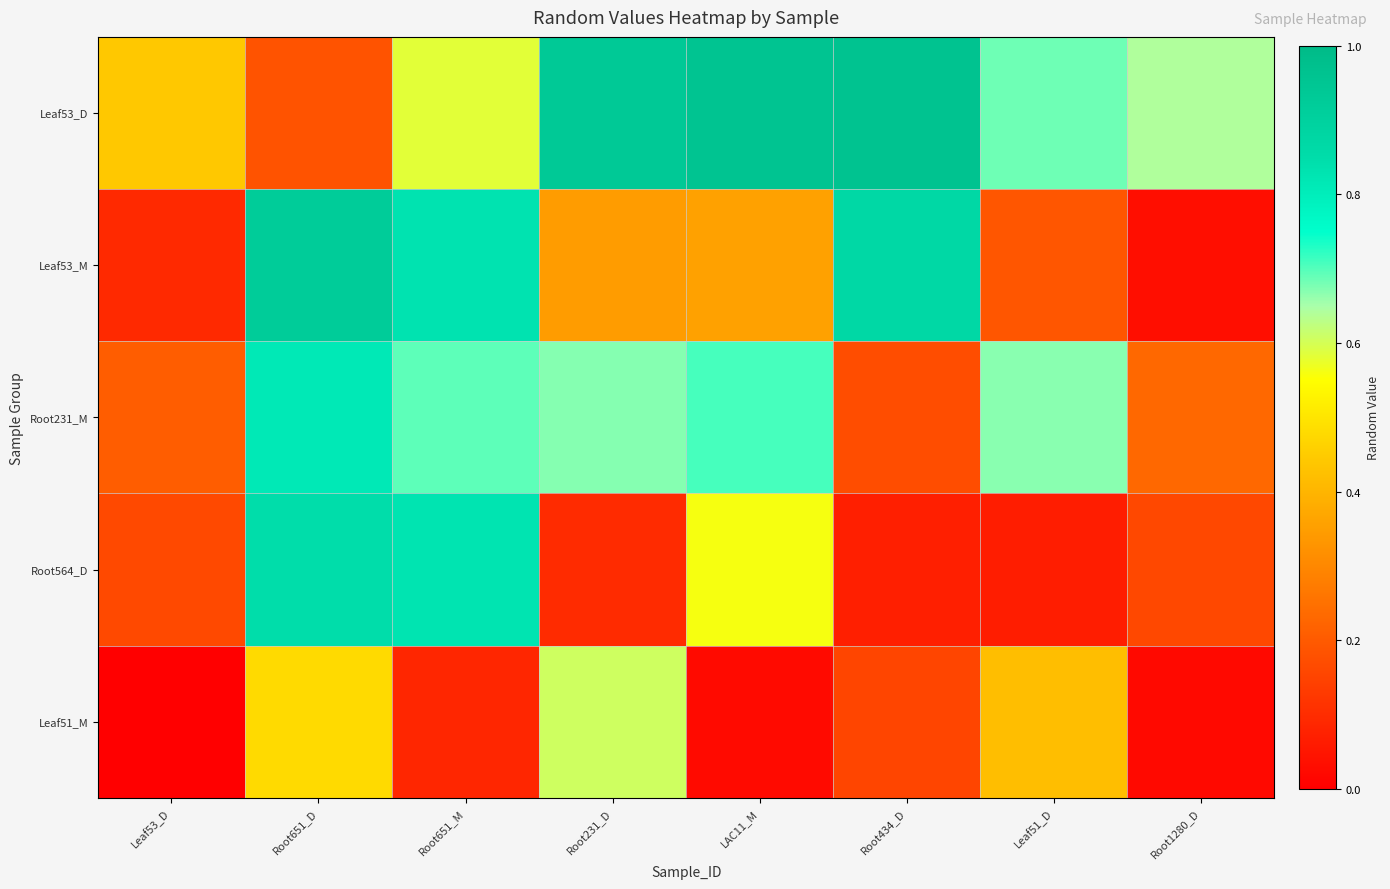

At how many categories does at least one series exceed 0?

8